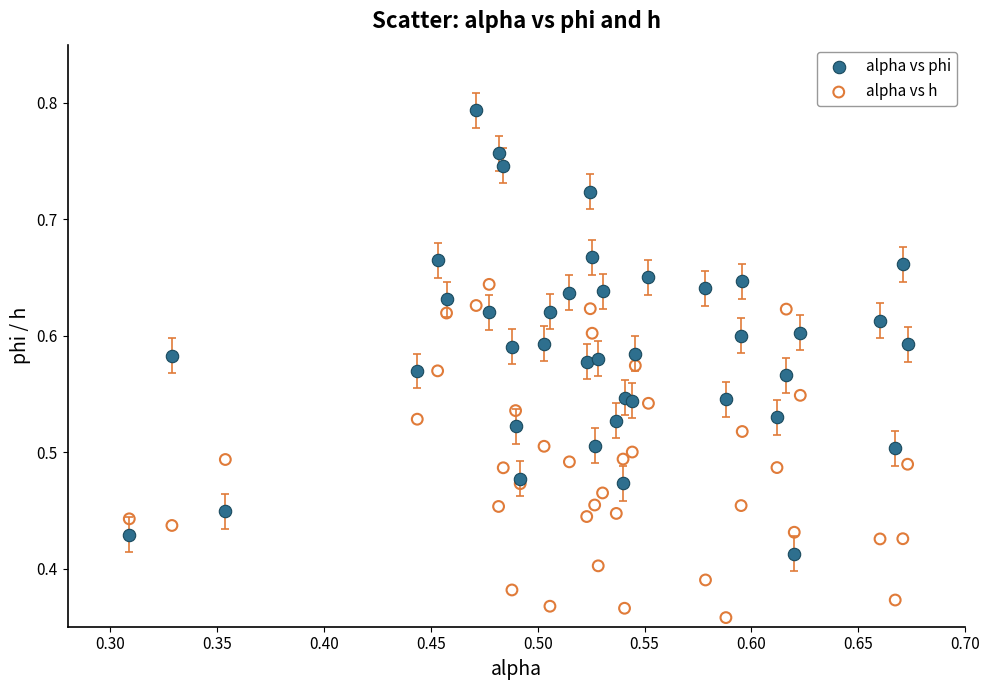

Which series reaches the minimum Y coordinate?

alpha vs h